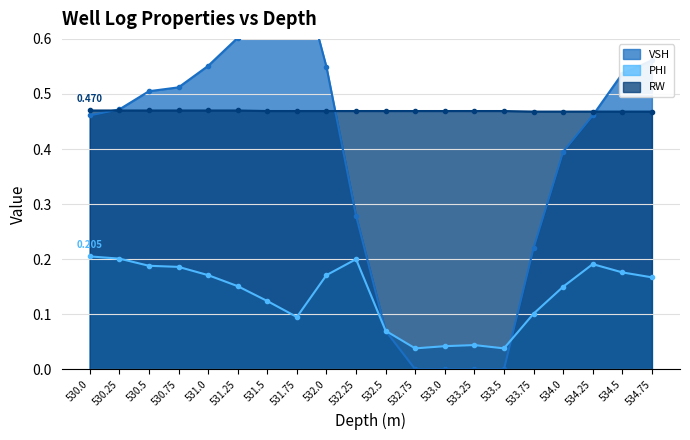

Count the number of data series in this chart.

3